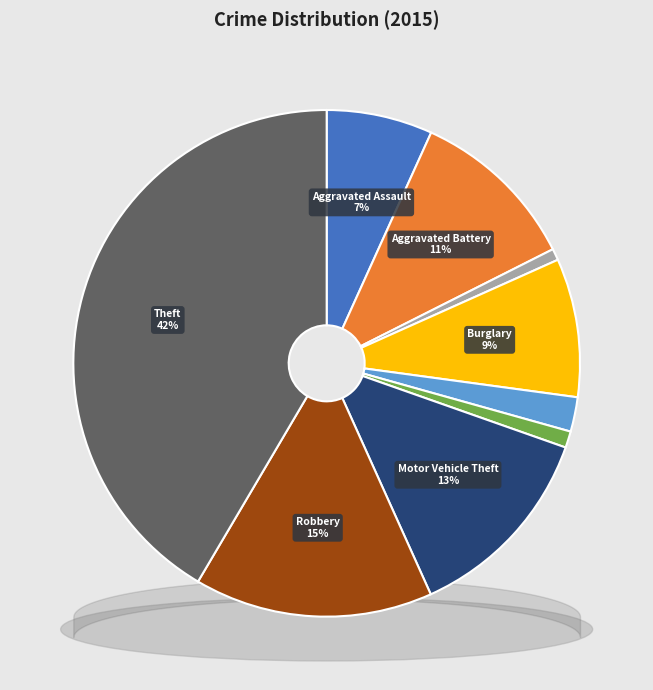

Which category has the smallest portion of the pie?

Arson